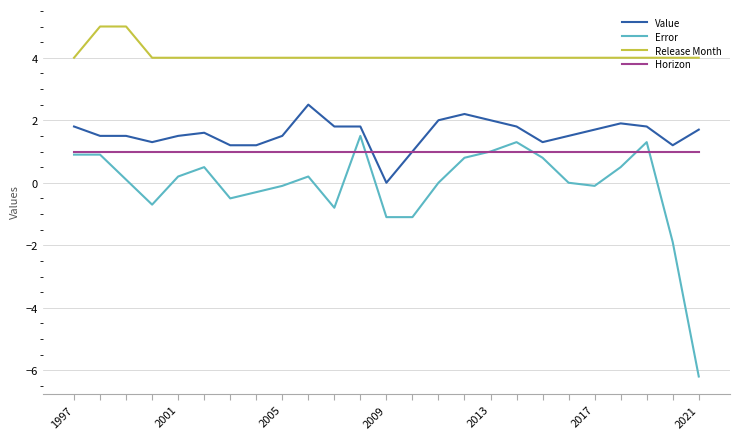

What is the maximum value for Horizon?

1.0